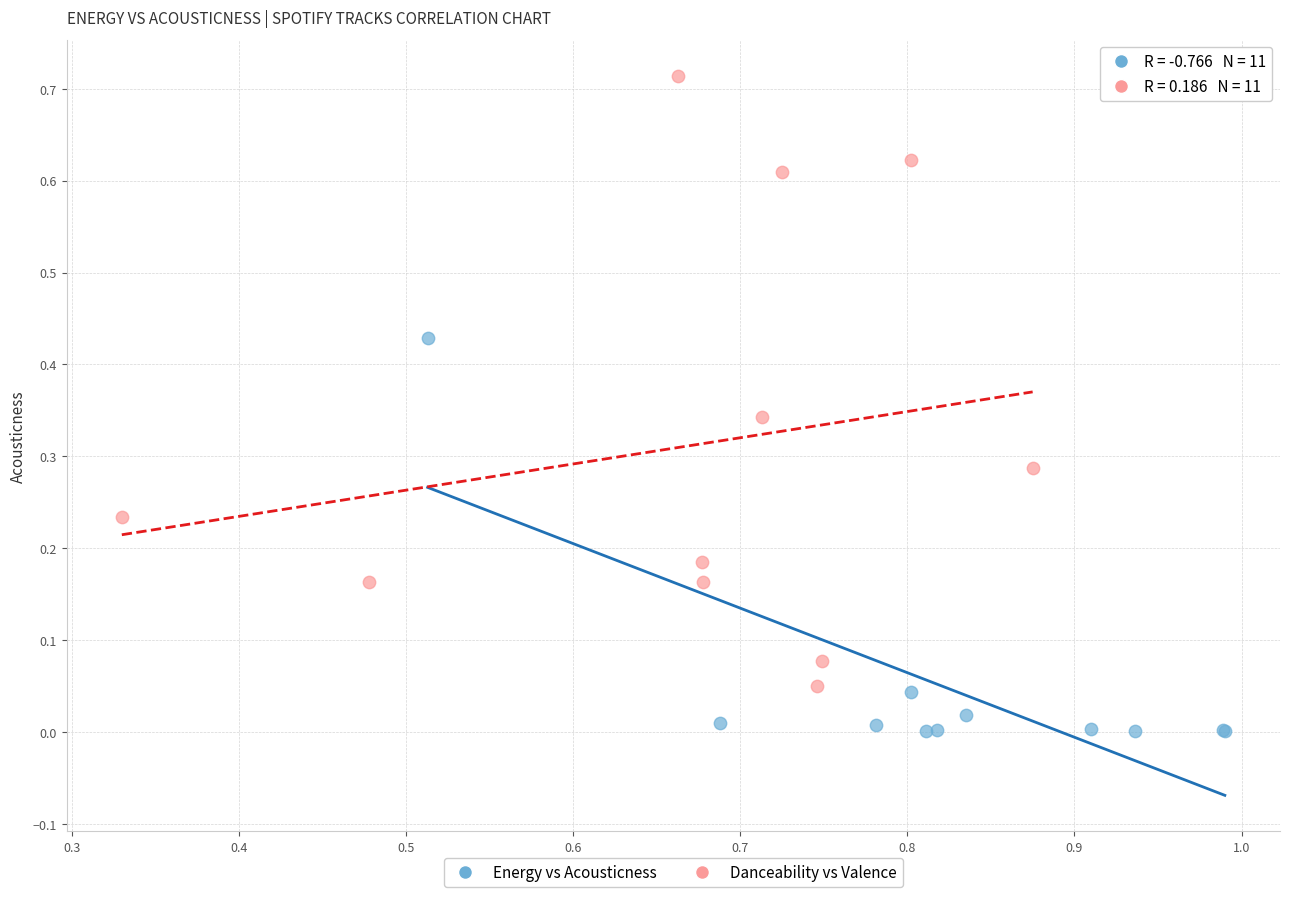

Which series contains the highest Y value?

Danceability vs Valence